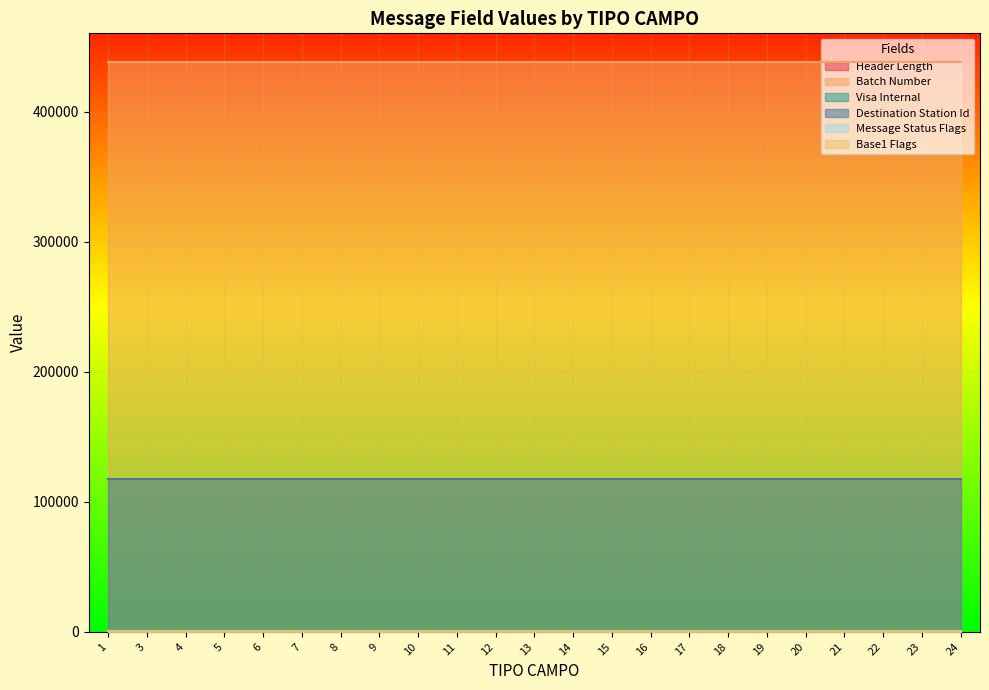

Is it true that Message Status Flags equals 1000 at 4?

True